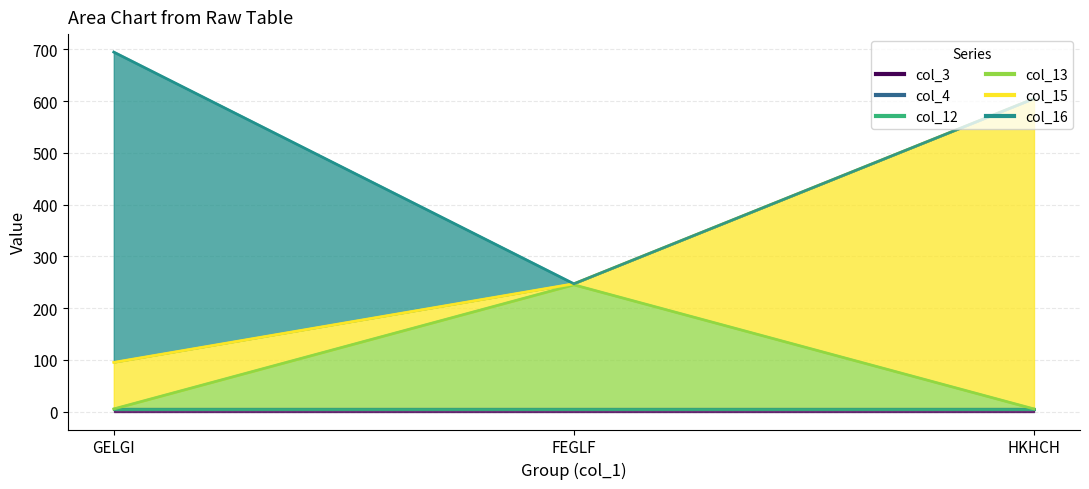

What is the value of the col_15 point at the 3rd from the left?

600